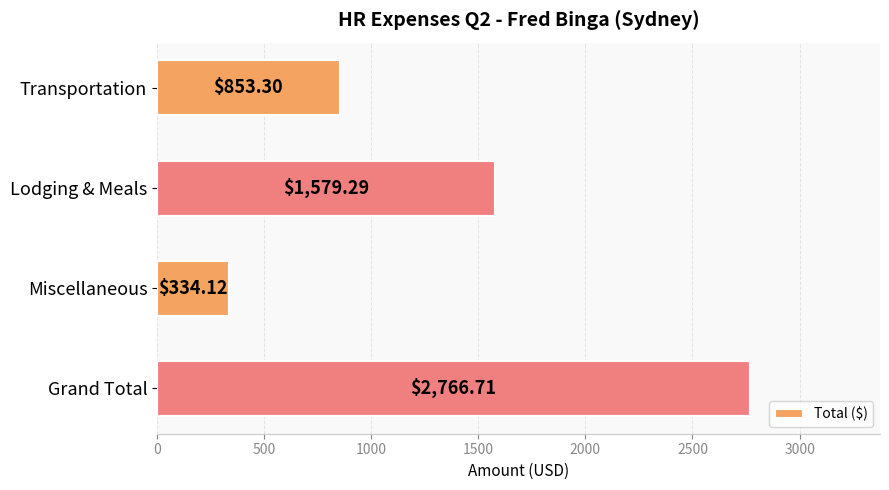

What is the label of the 2nd bar from the top?

Lodging & Meals